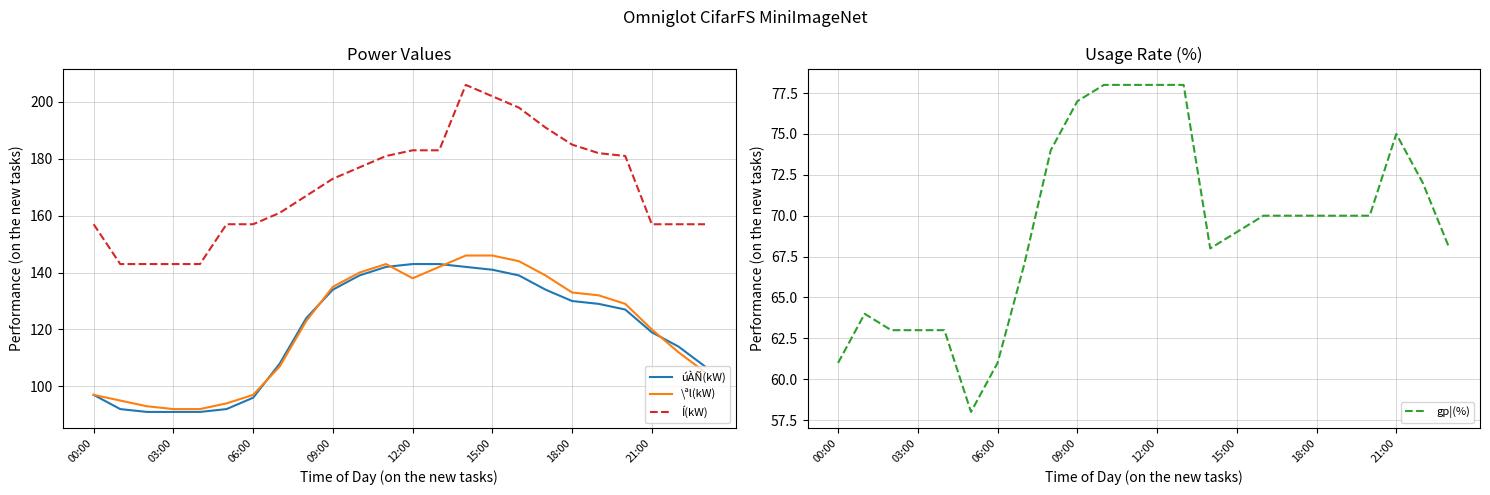

How many interior local valleys does the gp¦(%) series have?

2